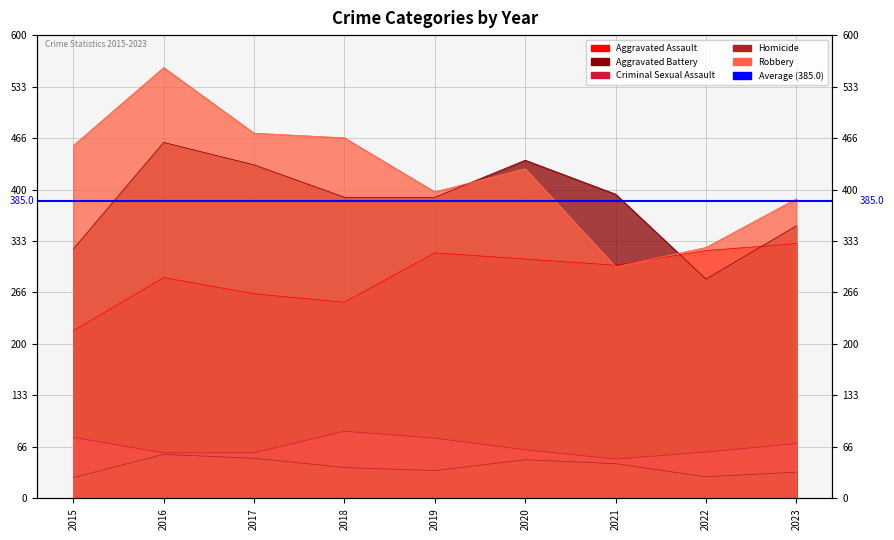

At which category does the chart reach its peak across all series?

2016